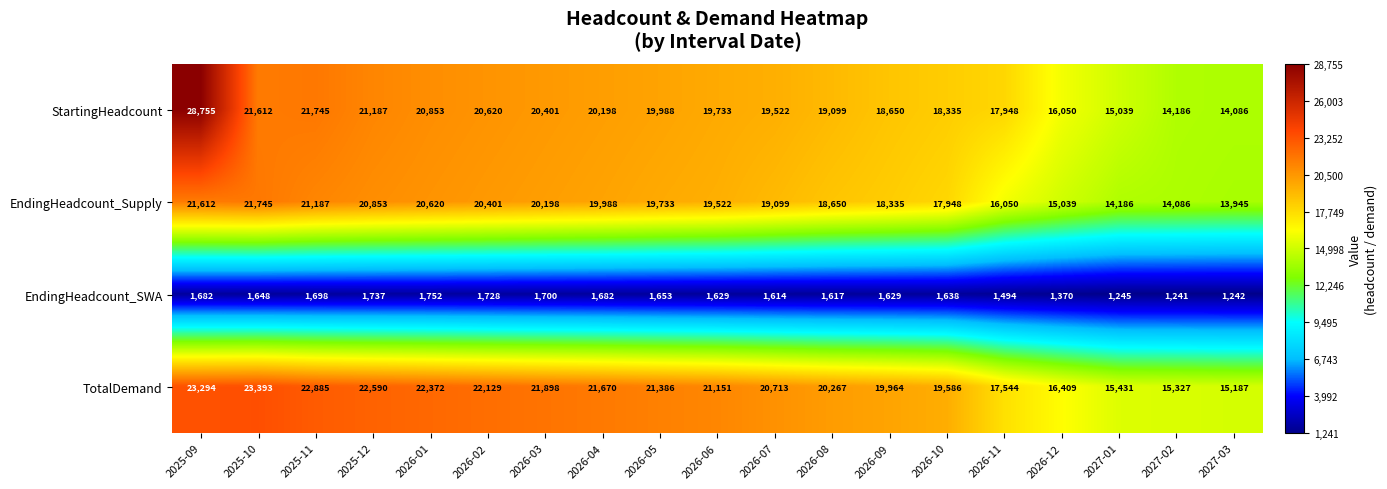

True or false: EndingHeadcount_Supply has a value of 20620 at 2026-01.

True